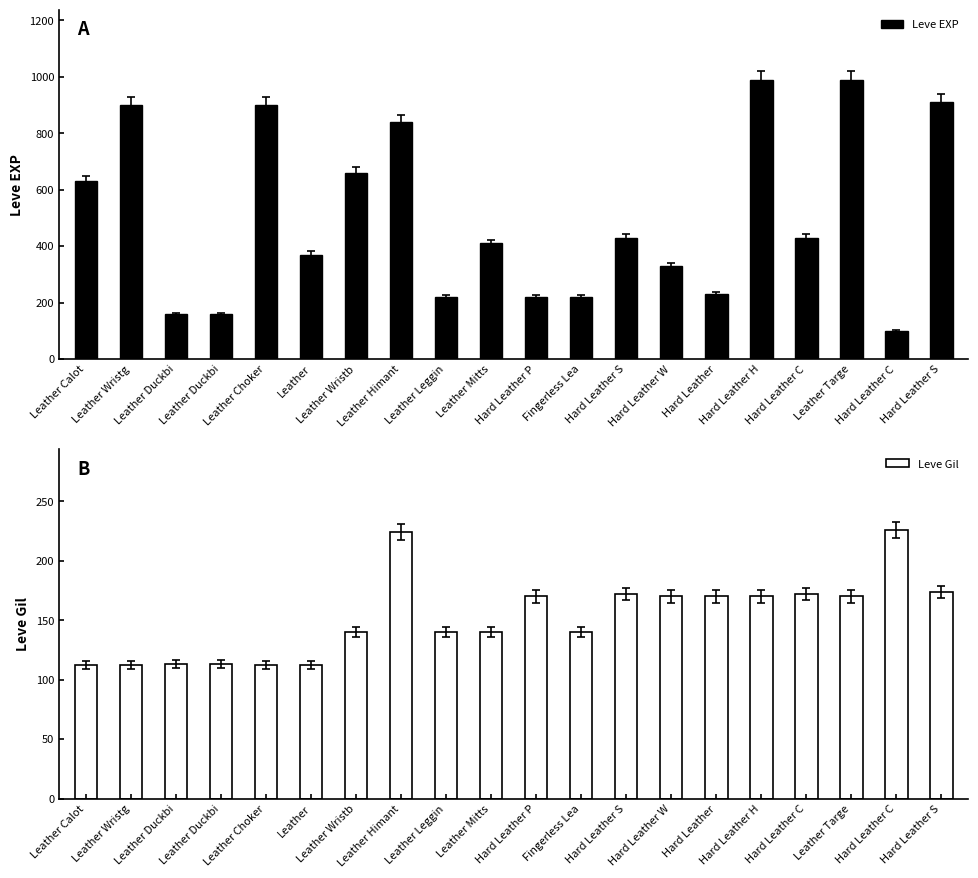

What is the label of the 7th bar from the left?

Leather Wristb